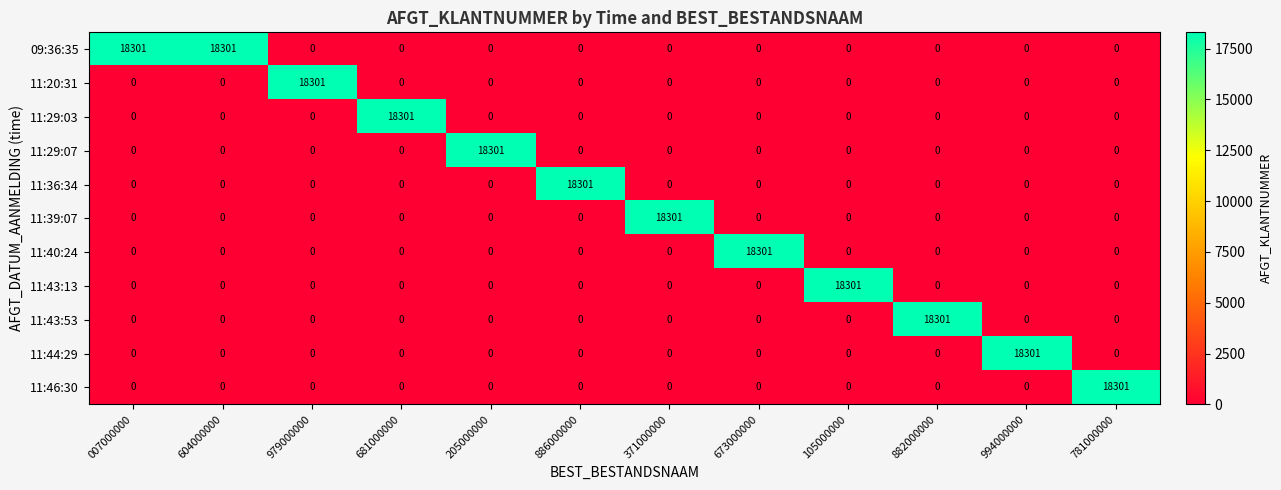

The value of 11:44:29 at 681000000 is -7875. True or false?

False